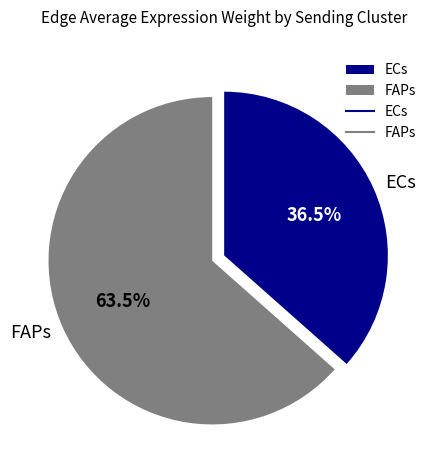

Count the number of slices in the pie.

2